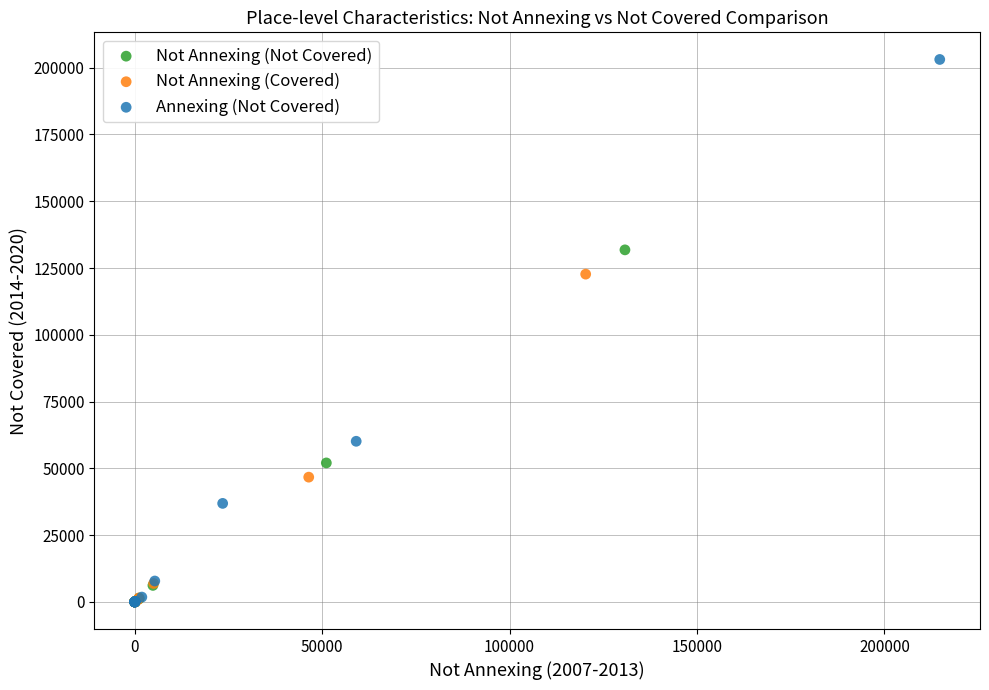

What are all the series names shown in the legend?

Not Annexing (Not Covered), Not Annexing (Covered), Annexing (Not Covered)